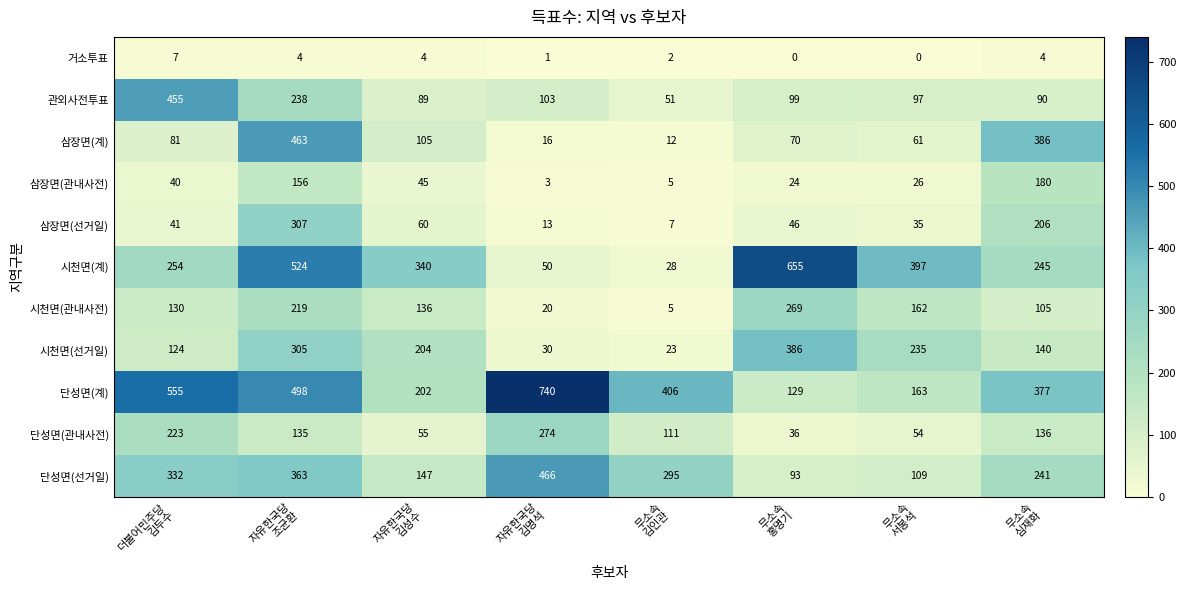

At how many categories does at least one series exceed 150?

8